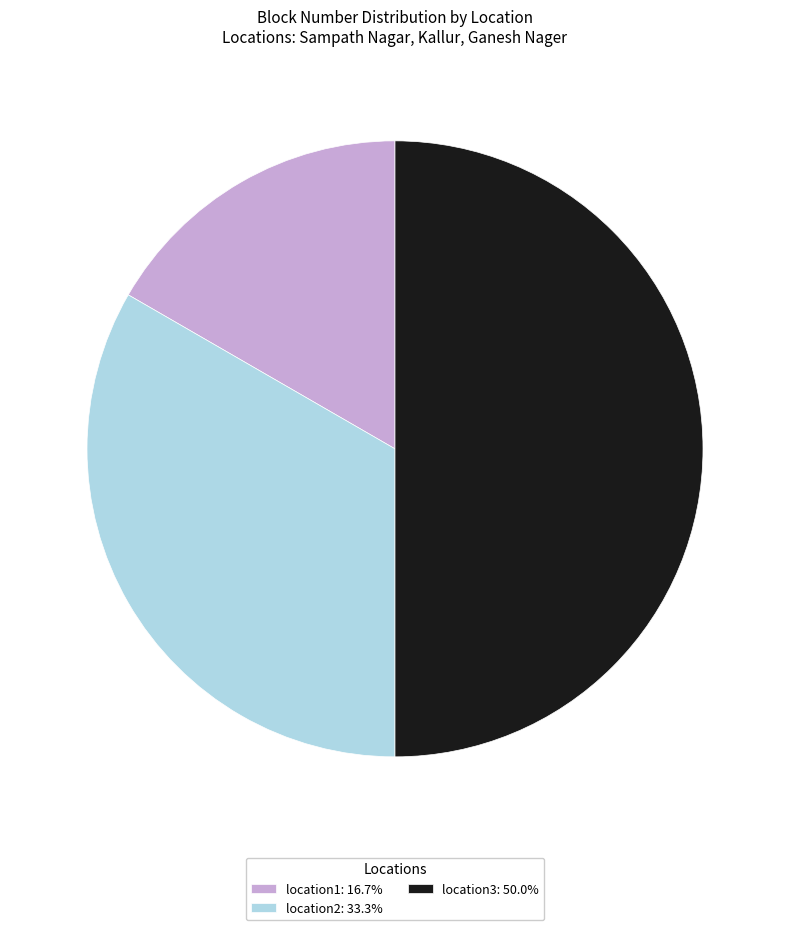

Combined, do location2: 33.3% and location3: 50.0% account for over 50%?

Yes